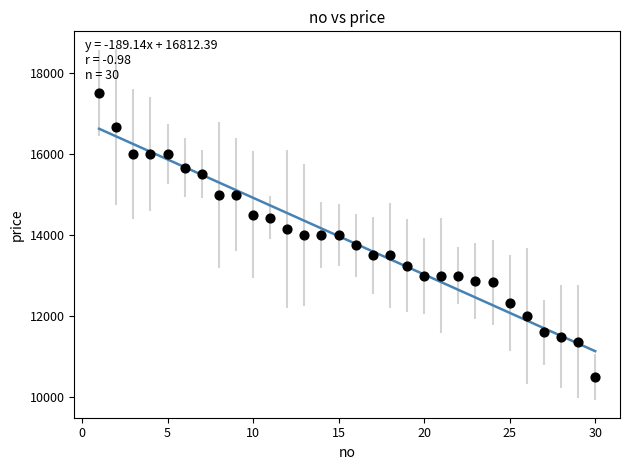

What is the range of X values (max minus min)?

29